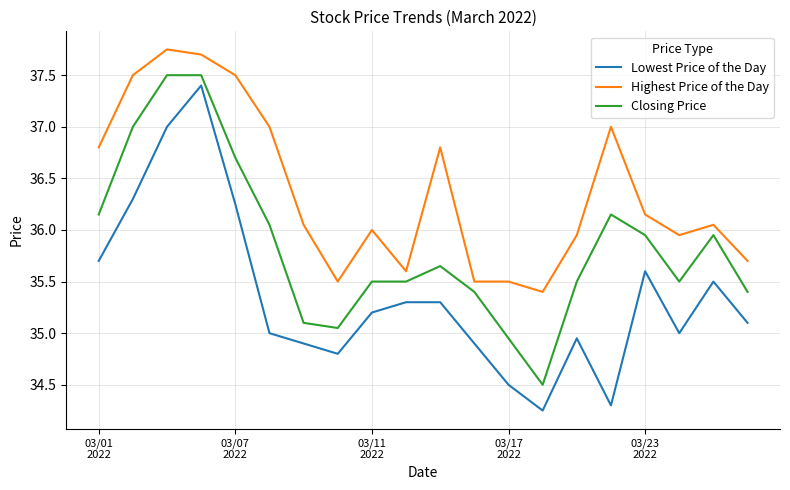

True or false: Highest Price of the Day has more than 2 points higher than both neighbors.

True